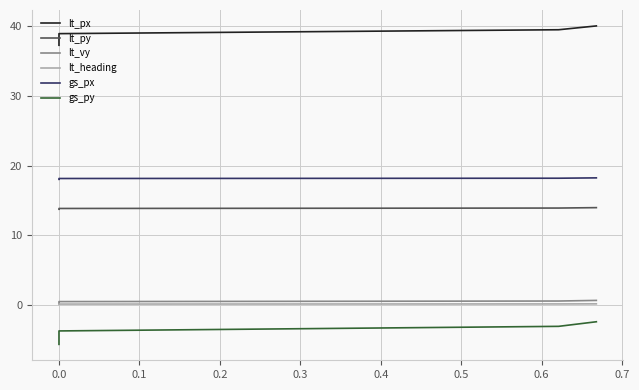

What is the total value across all series at 0.0?

64.9